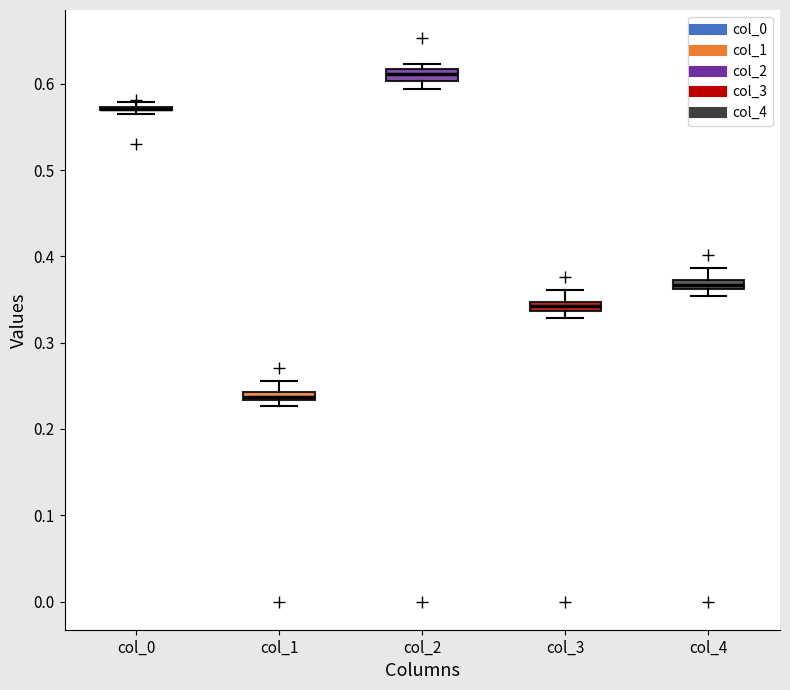

Where is the upper edge of the box for col_4 on the y-axis? The values are not printed on the chart, so give them approximately, as read against the axis.

0.37